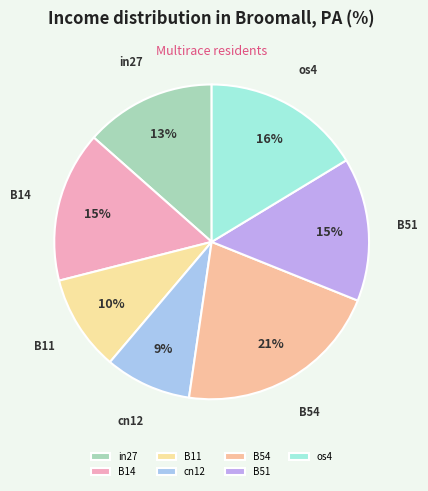

Rank the categories by value from highest to lowest.

B54, os4, B14, B51, in27, B11, cn12